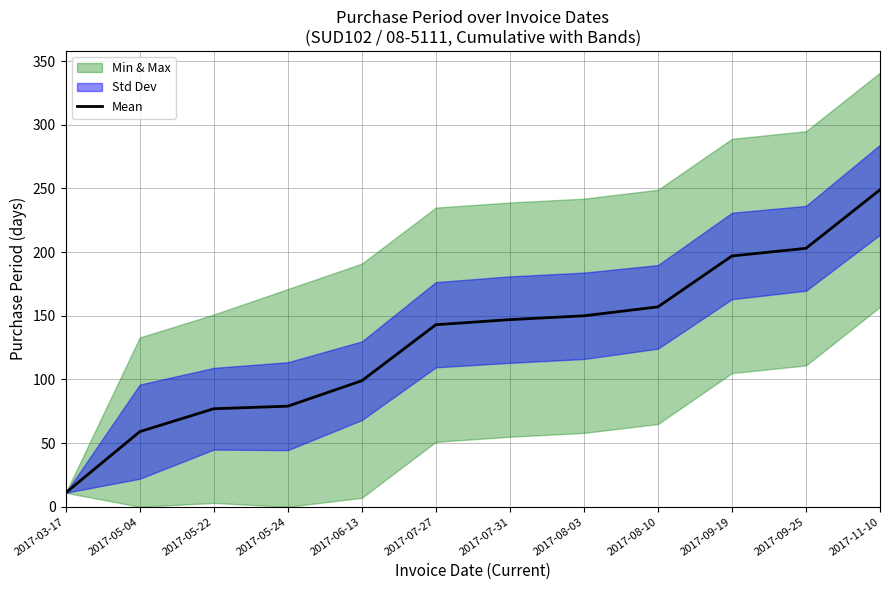

What position from the right is 2017-05-24?

9